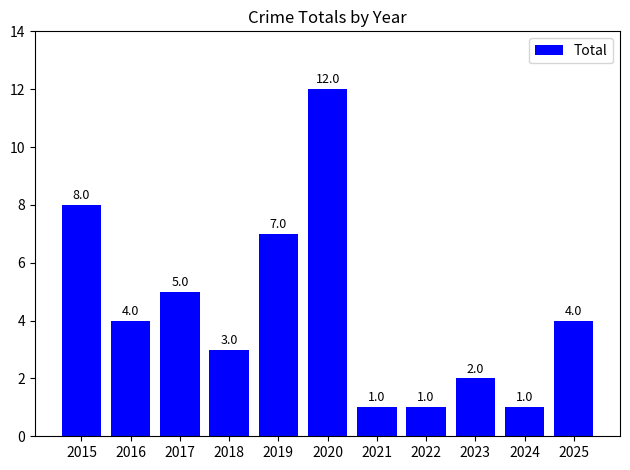

What is the value of the 3rd bar from the left?

5